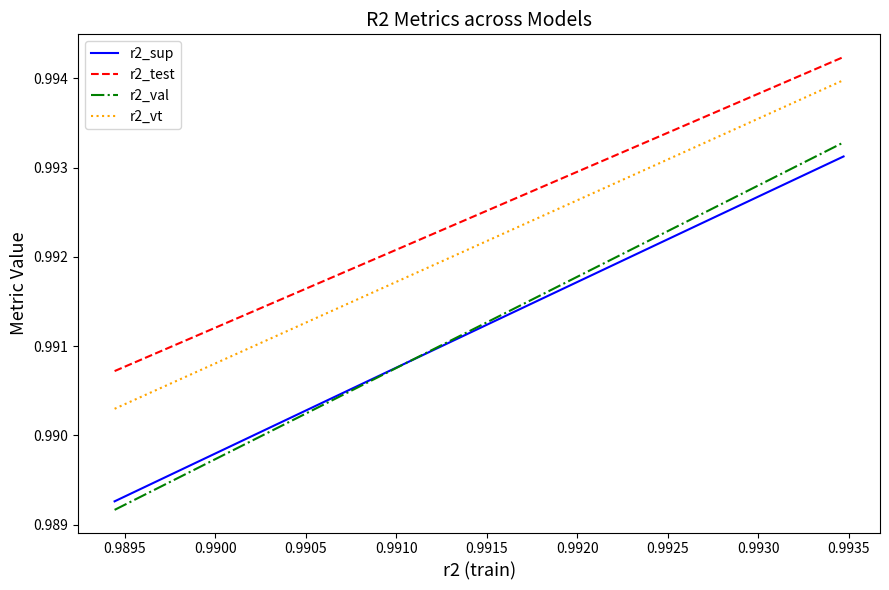

Which series has the largest range (max minus min)?

r2_val